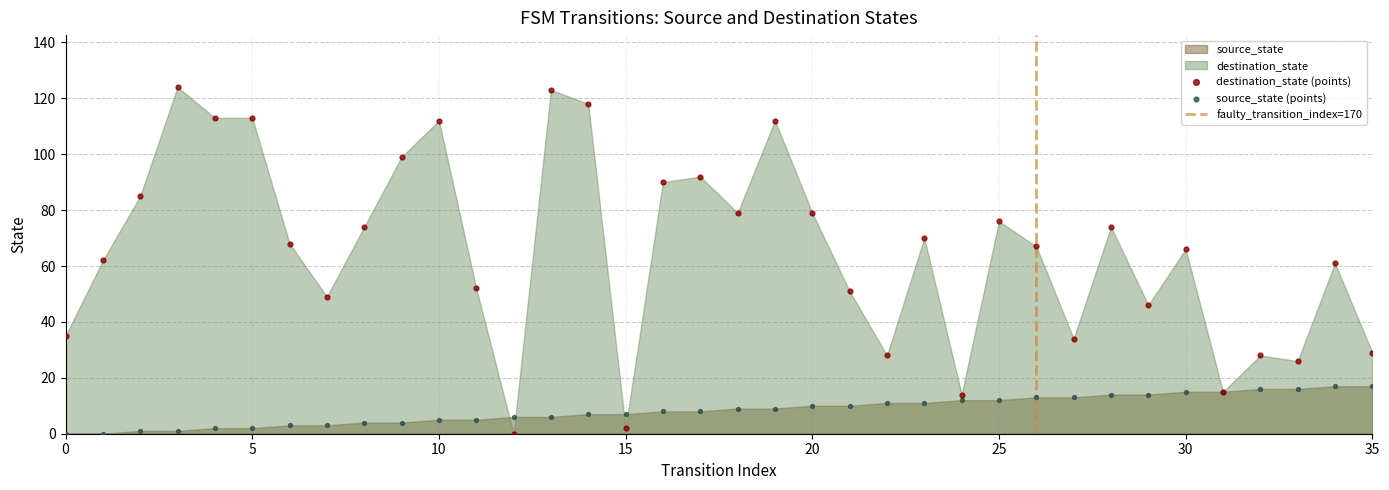

Which series has the widest spread of Y values?

destination_state (points)